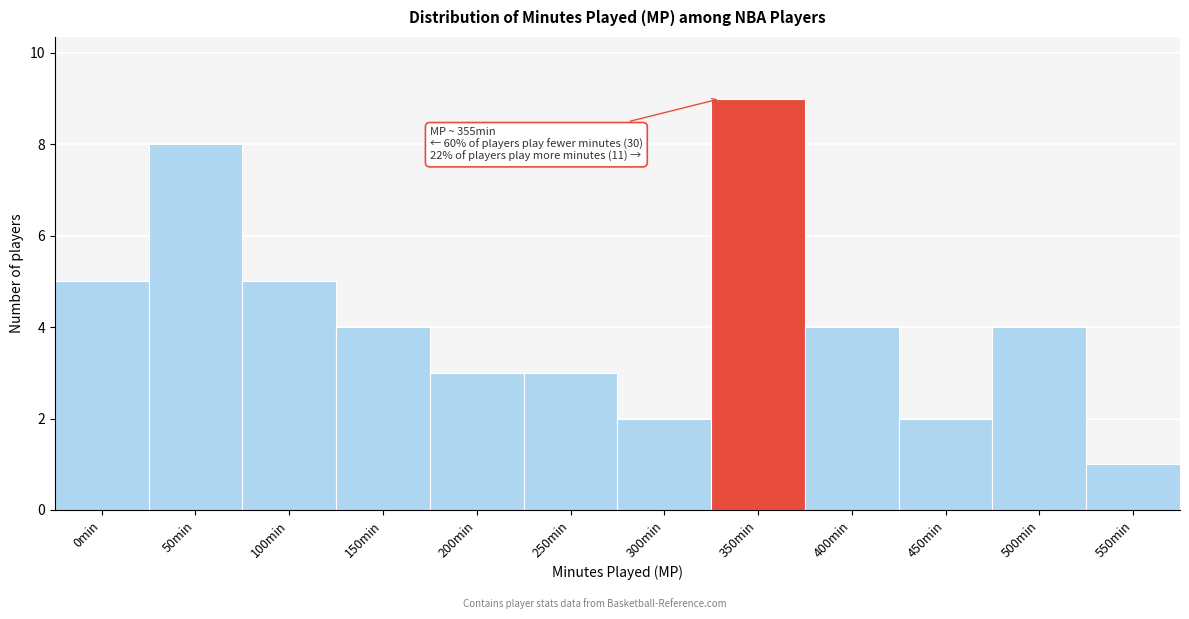

Reading left to right, what are all the values shown in this chart?

0min=5	50min=8	100min=5	150min=4	200min=3	250min=3	300min=2	350min=9	400min=4	450min=2	500min=4	550min=1